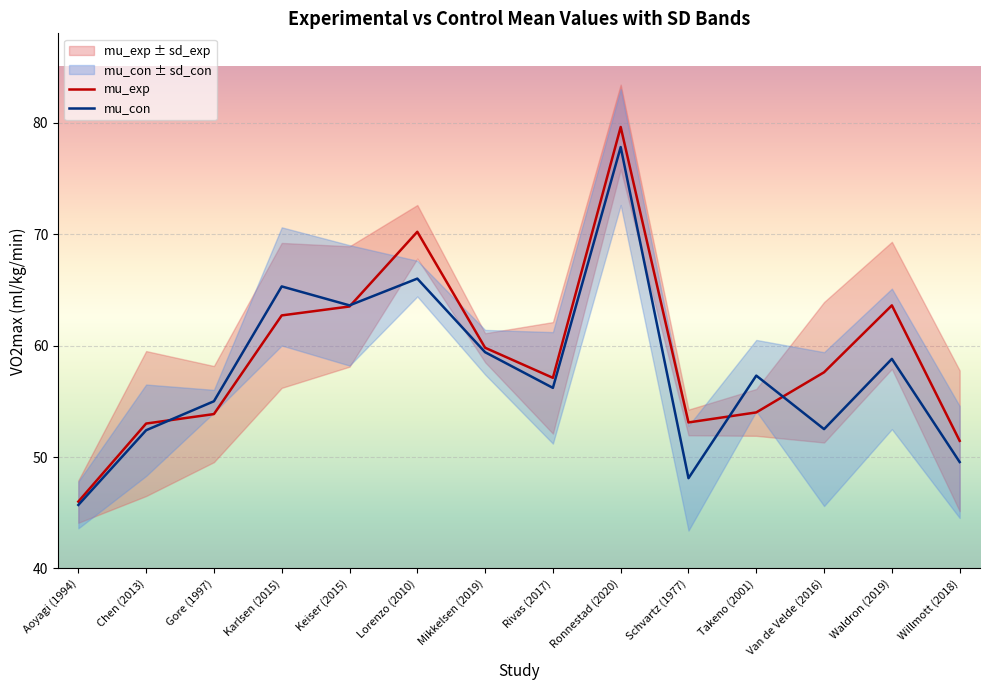

What is the spread (max minus min) of values at Chen (2013)?

0.6